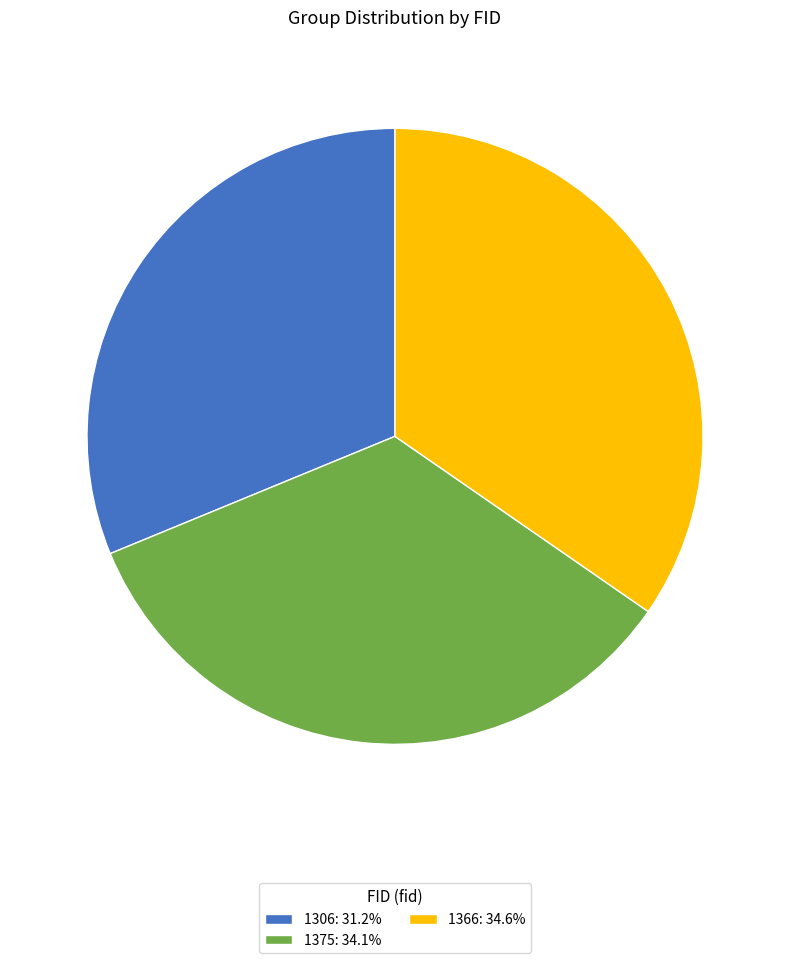

Is 1306: 31.2% the majority of the pie?

No